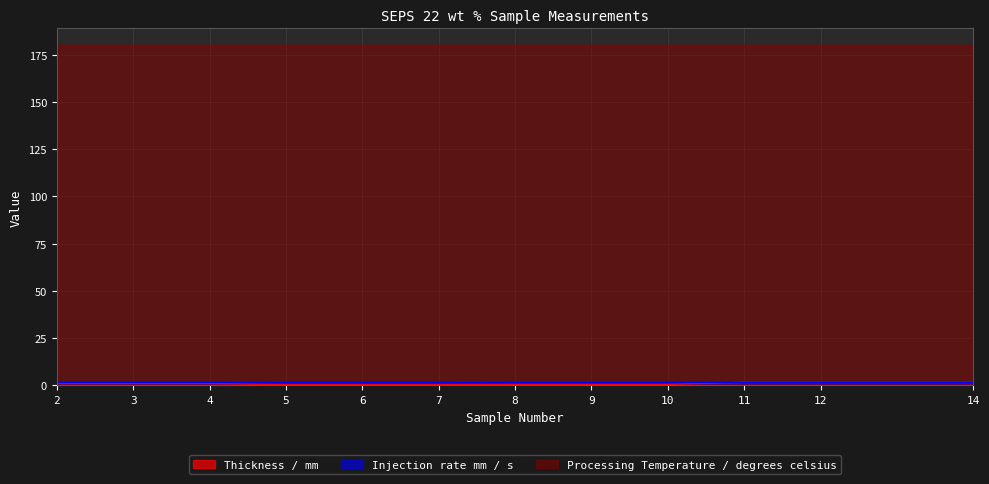

True or false: Injection rate mm / s has a value of 2.0 at 9.

True